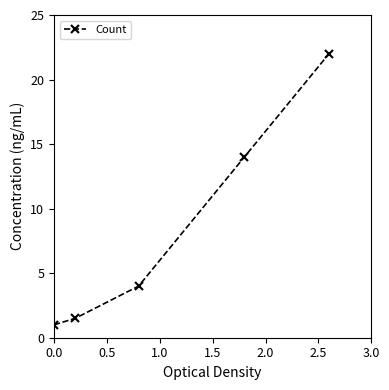

What is the minimum value shown in the chart?

1.0